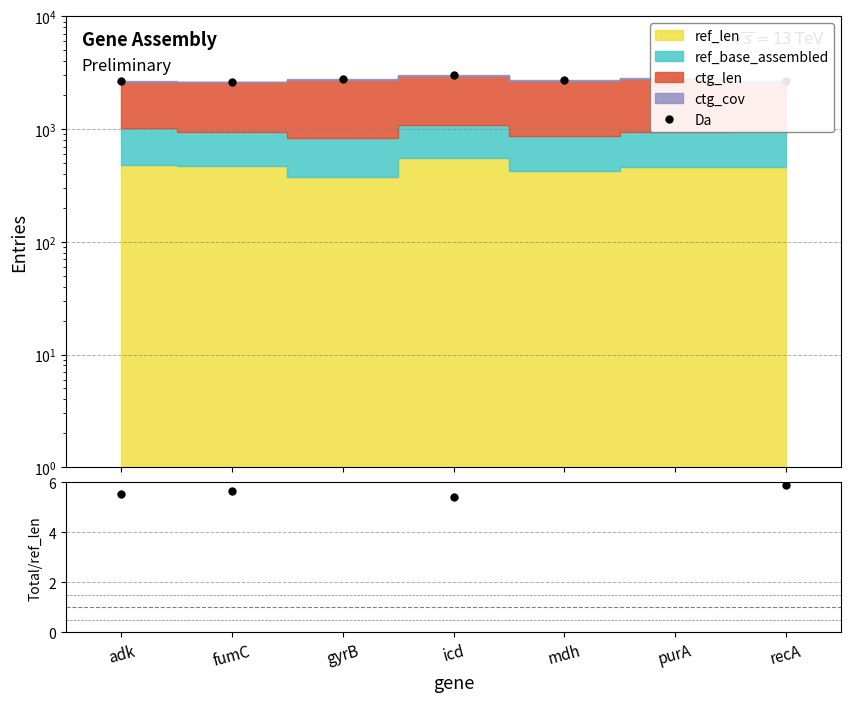

True or false: Da and Data/ref_len cross at least once.

False